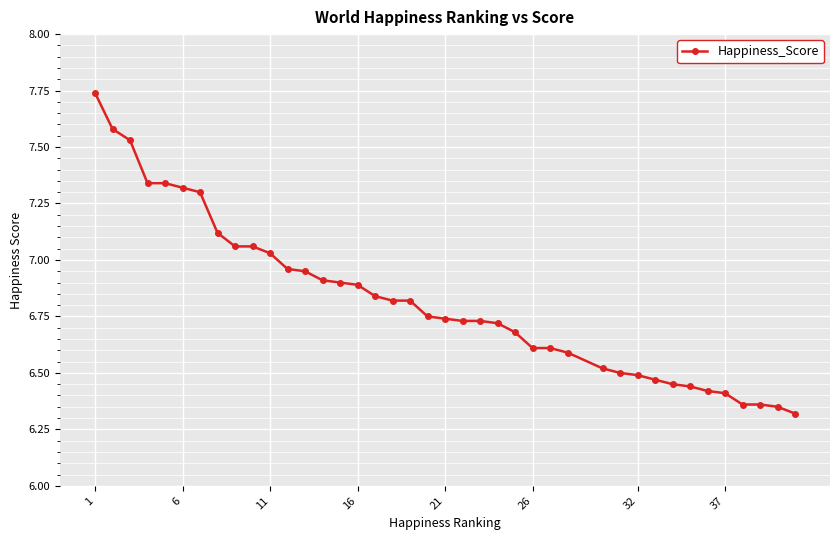

Count the number of categories in the chart.

40